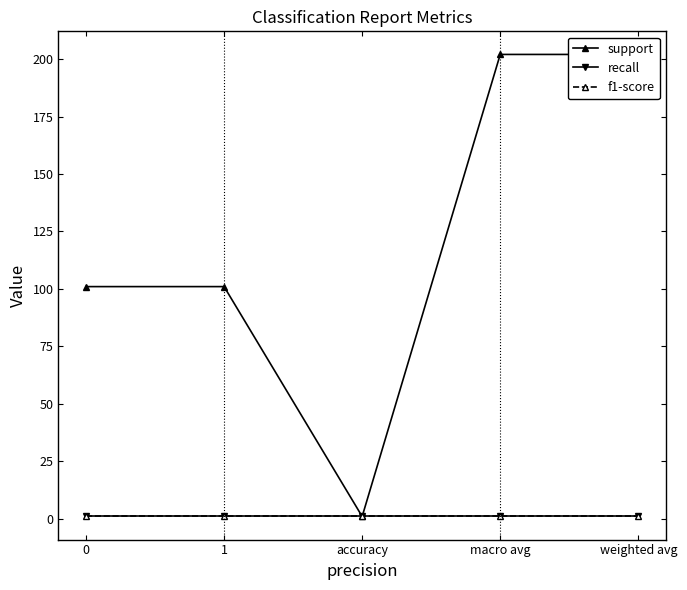

The f1-score series shows 2 at 1. True or false?

False